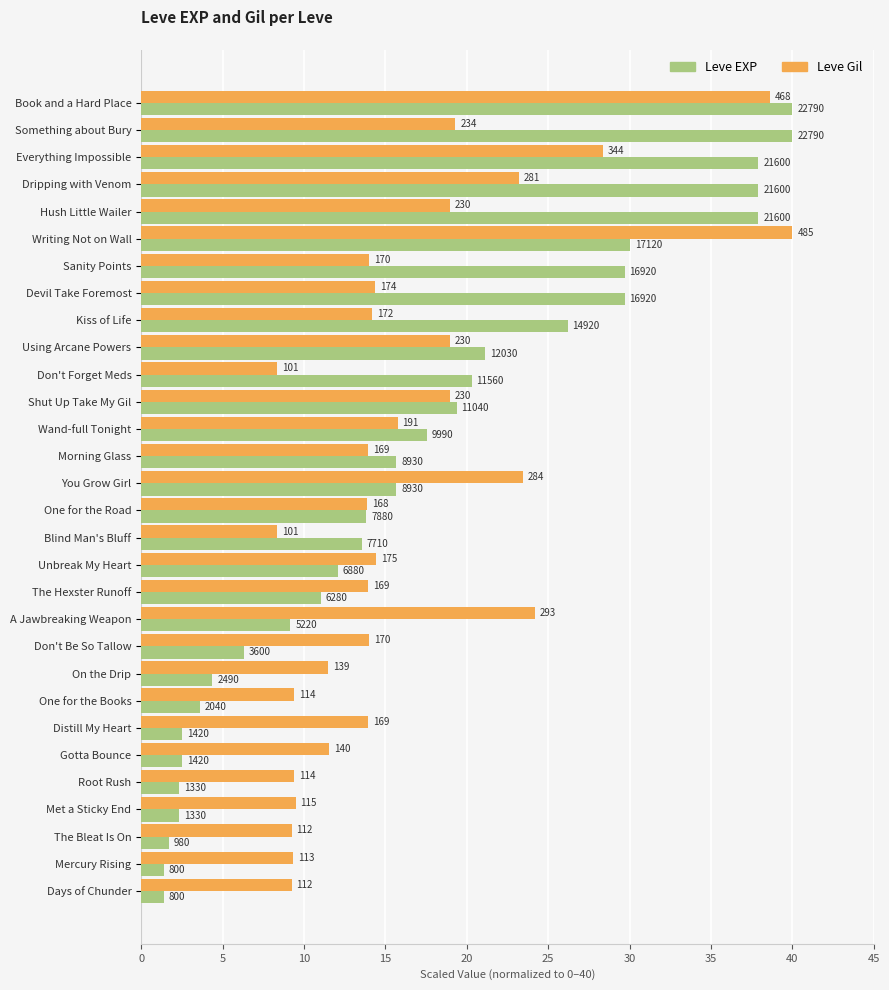

What are all the series names shown in the legend?

Leve EXP, Leve Gil